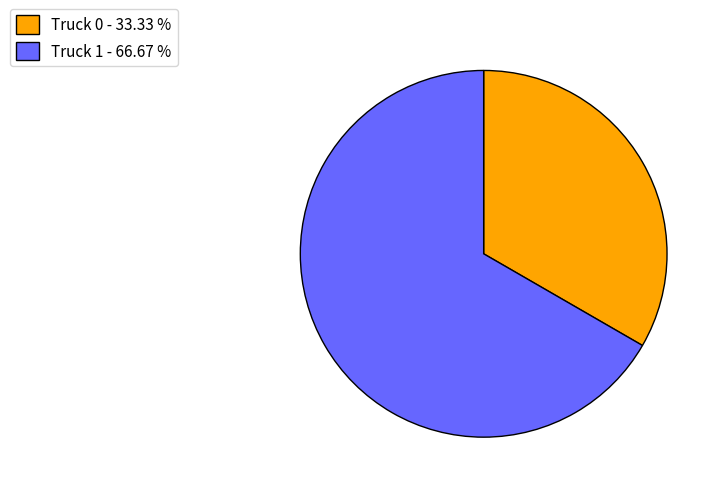

Rank the categories by value from lowest to highest.

Truck 0, Truck 1